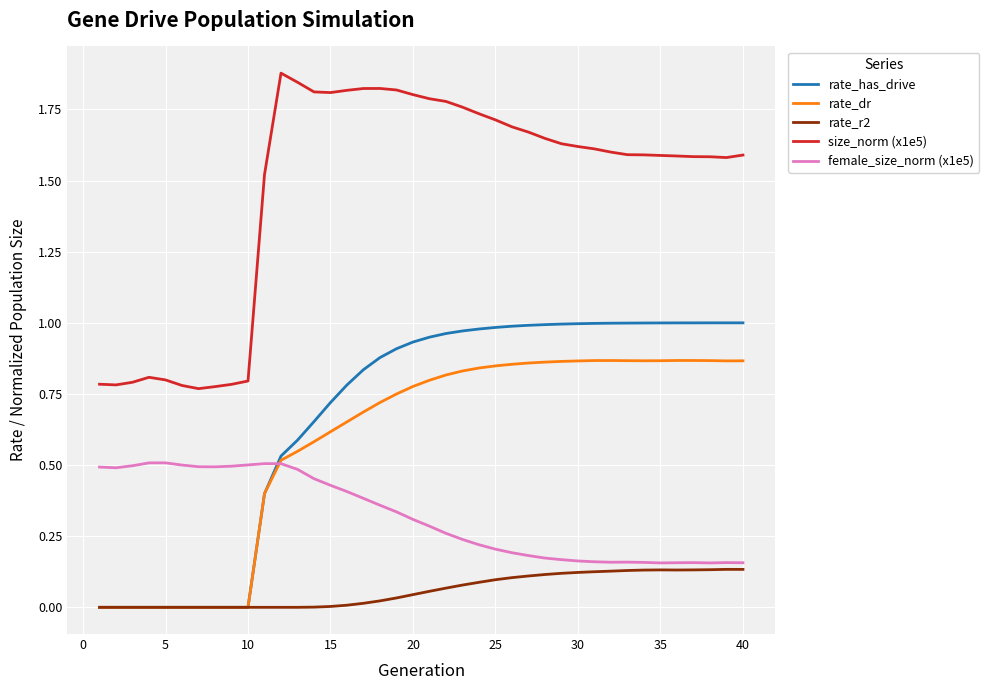

Which series has the largest range (max minus min)?

size_norm (x1e5)